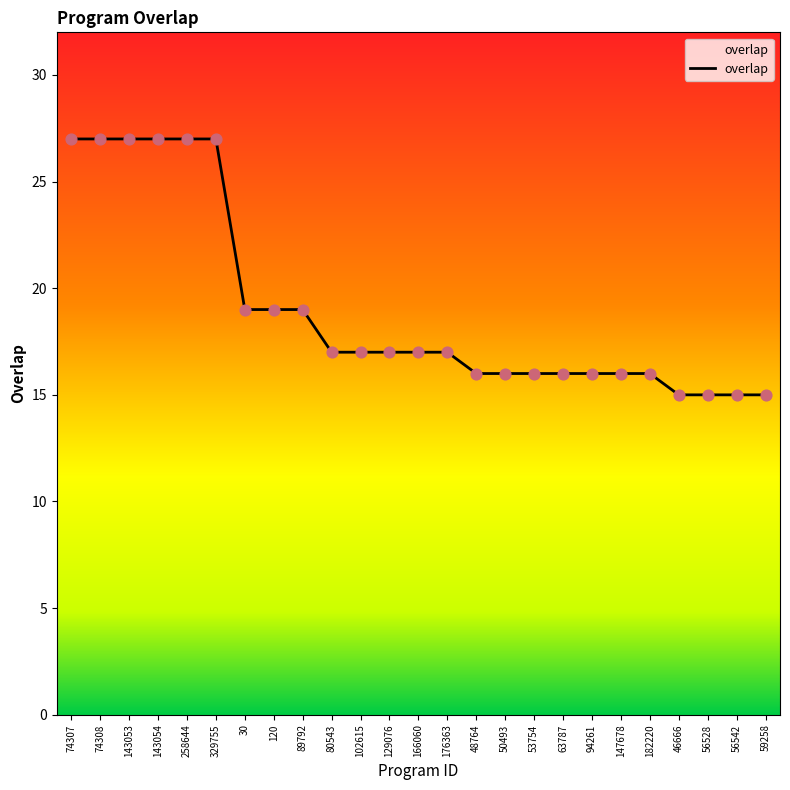

Which has a higher value, 46666 or 182220?

182220